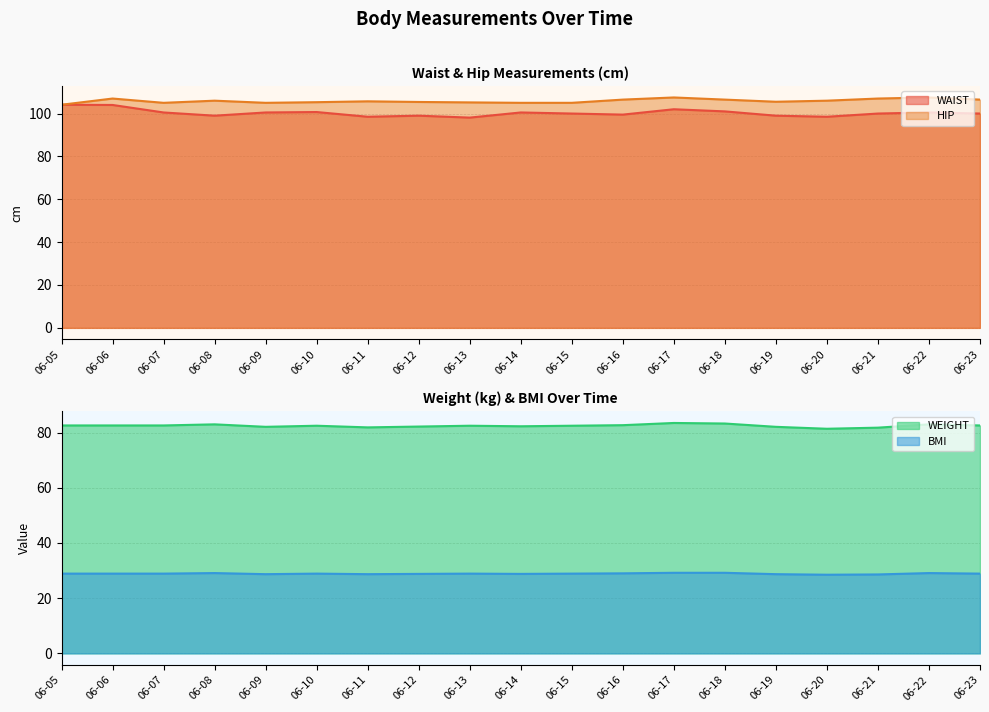

Where is the first local maximum for HIP?

06-06